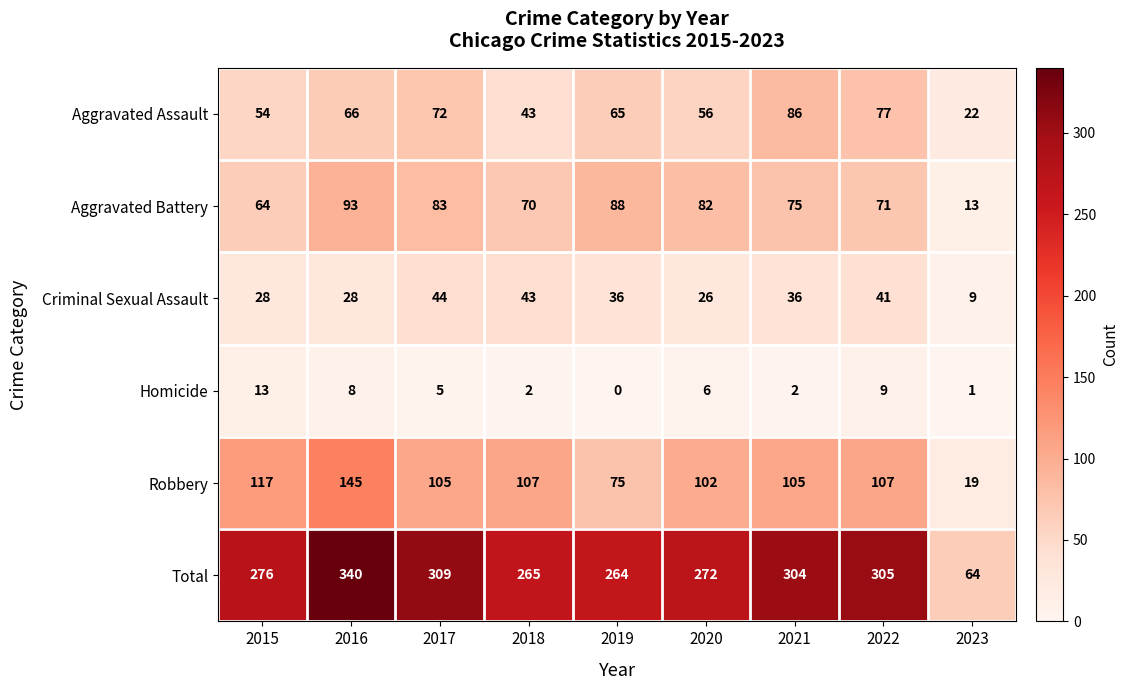

Which series has the largest range (max minus min)?

Total